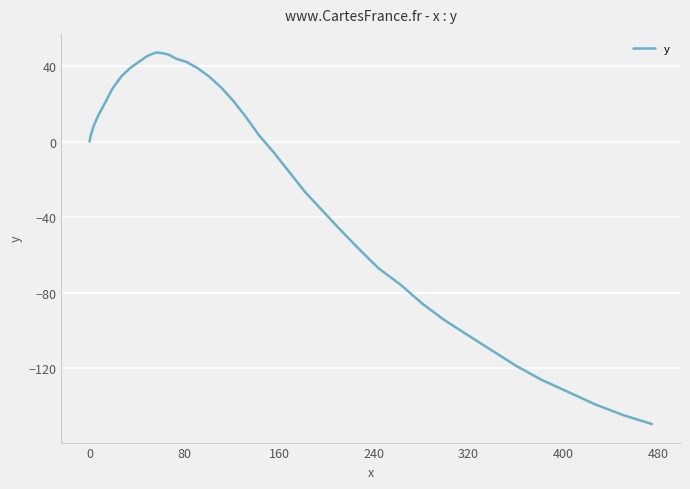

What is the smallest value displayed?

-149.6